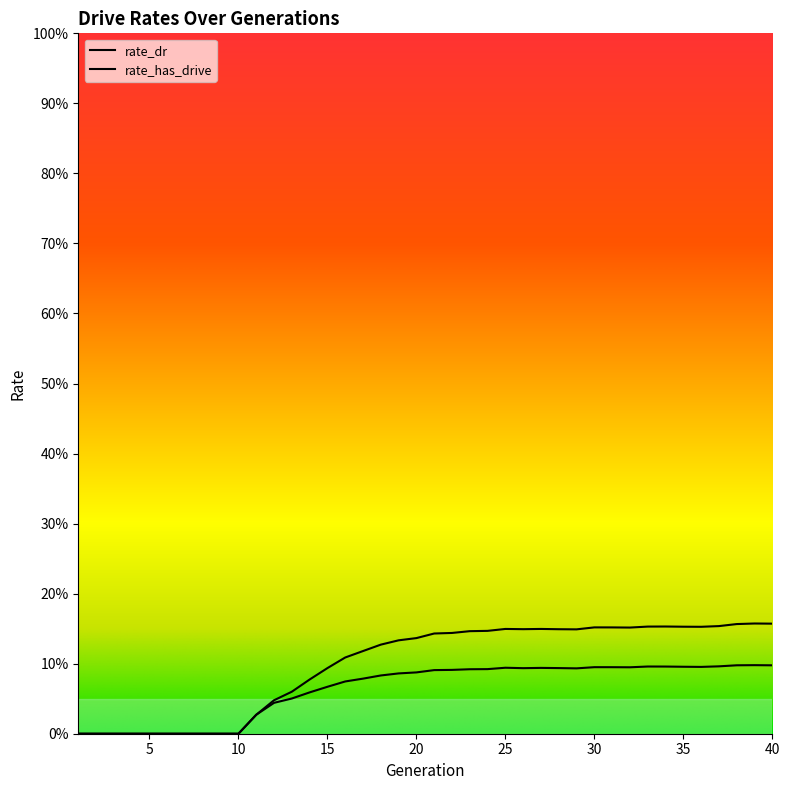

Is it true that rate_has_drive equals 0.1 at 29?

True